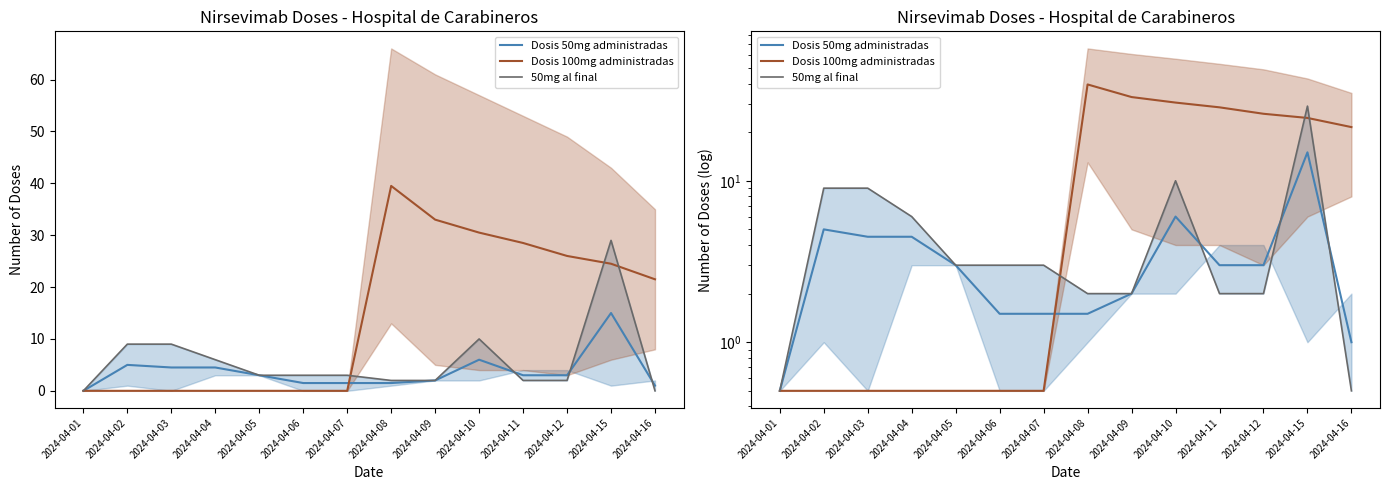

How many values in the Dosis 100mg administradas series exceed 21?

7